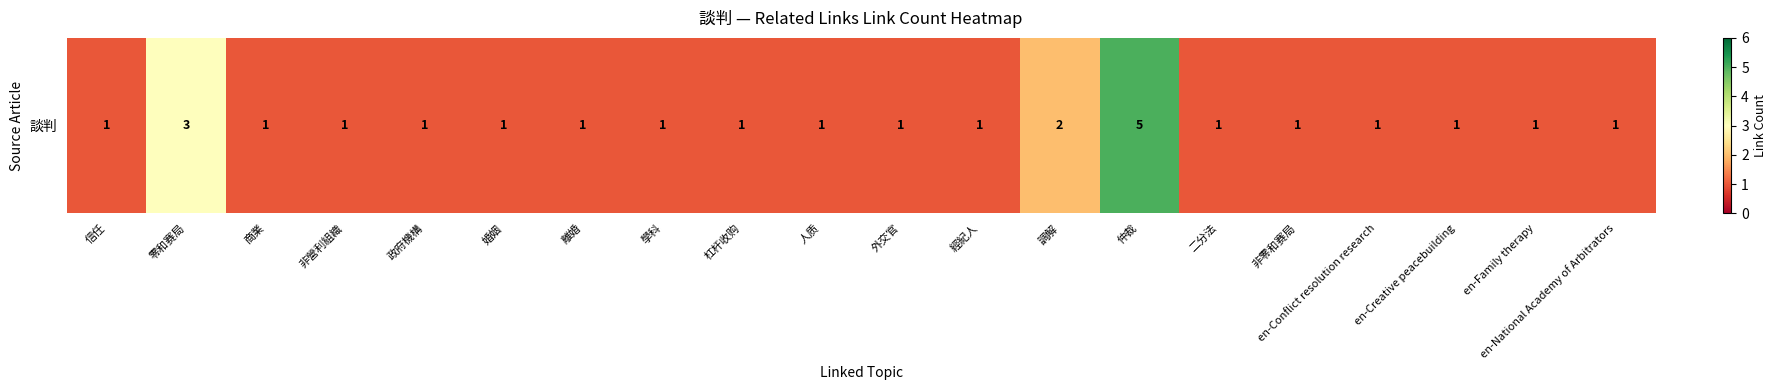

True or false: the data shows 0 at en-Creative peacebuilding.

False